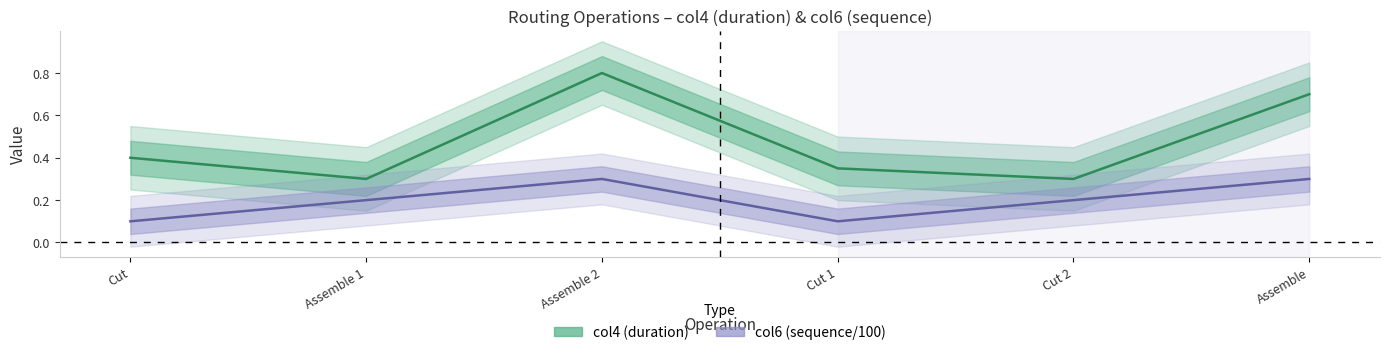

Reading left to right, extract all data points from this chart.

col4: 0.4	0.3	0.8	0.3	0.3	0.7
col6: 0.1	0.2	0.3	0.1	0.2	0.3